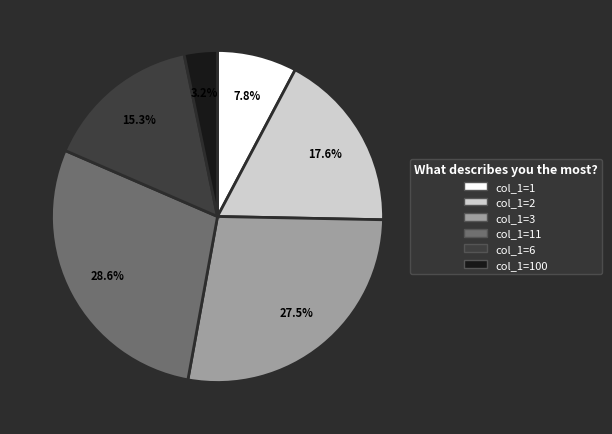

Is there any slice that represents more than half of the pie?

No